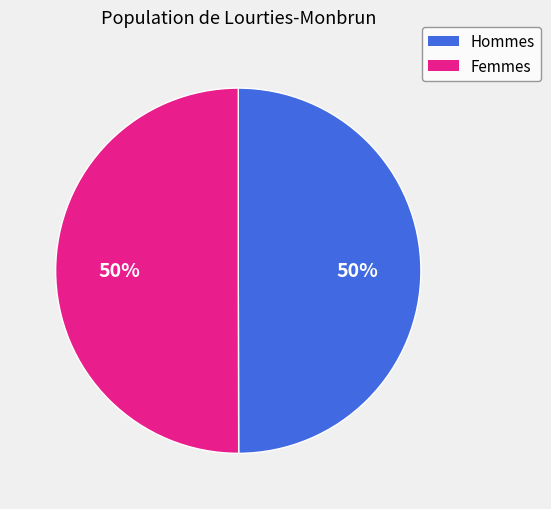

To the nearest percent, what is the average slice percentage?

50%